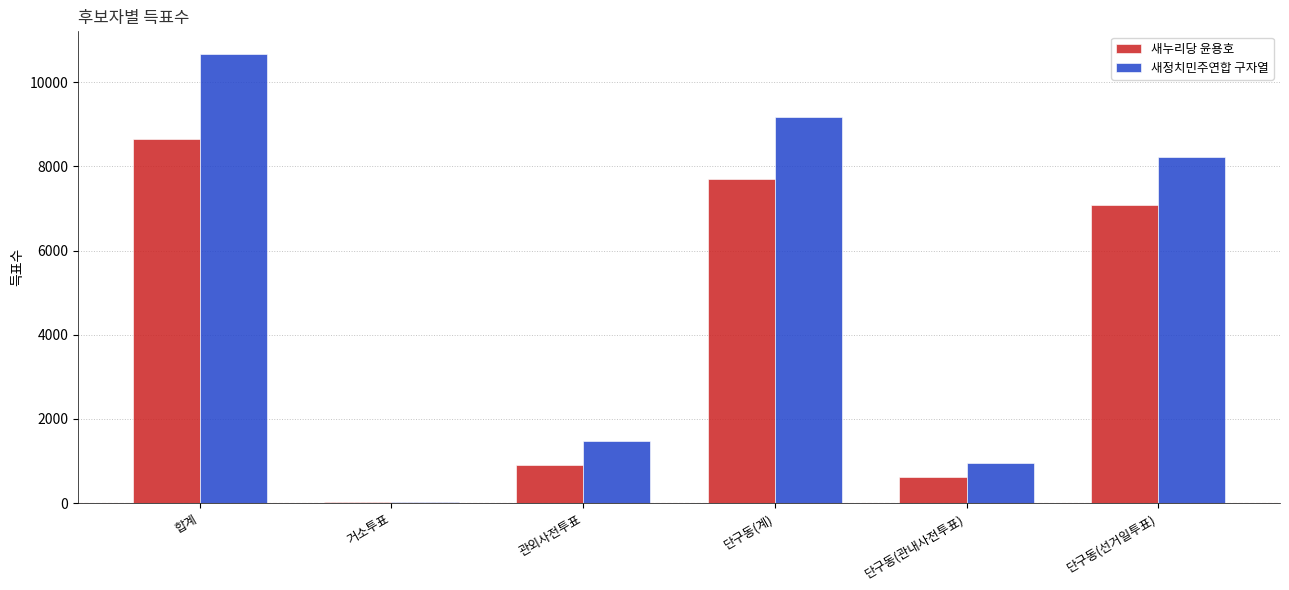

Is the value of 새누리당 윤용호 at 관외사전투표 greater than the value of 새정치민주연합 구자열 at 단구동(선거일투표)?

No